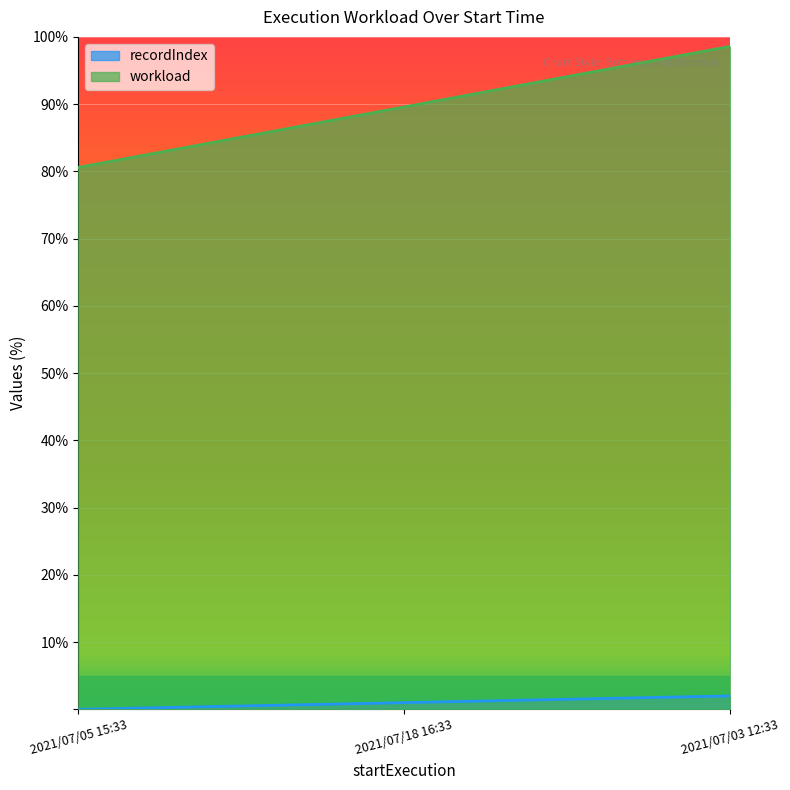

What is the label of the 3rd point from the left?

2021/07/03 12:33